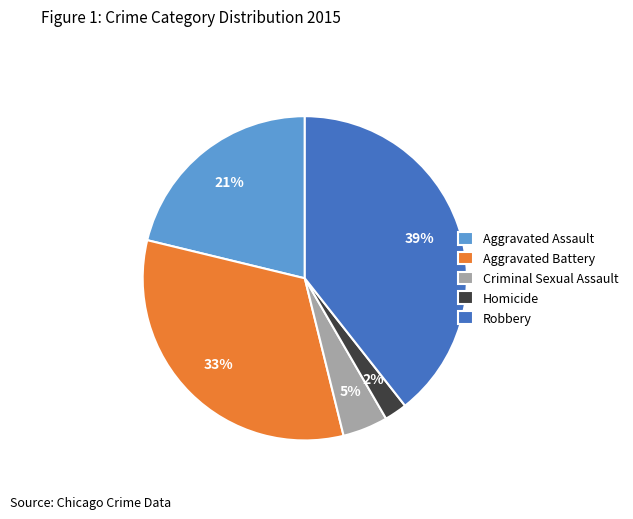

True or false: Criminal Sexual Assault accounts for 5% of the total.

True